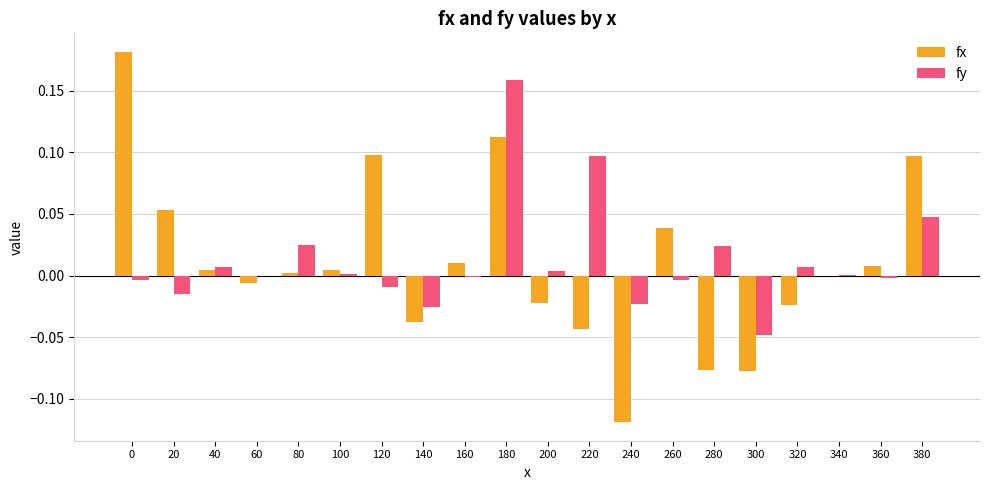

At which category is the sum across all series the highest?

180